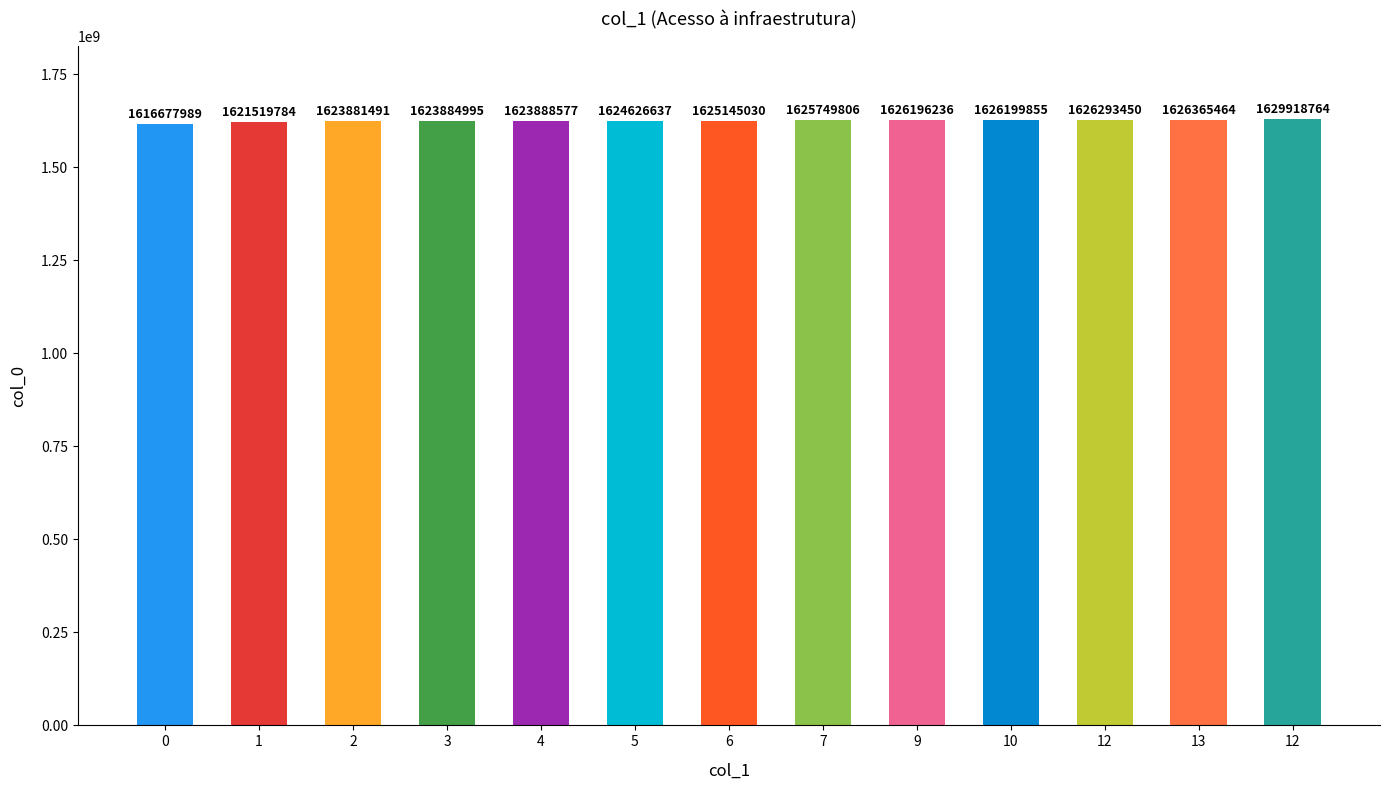

What is the maximum value shown in the chart?

1629918764